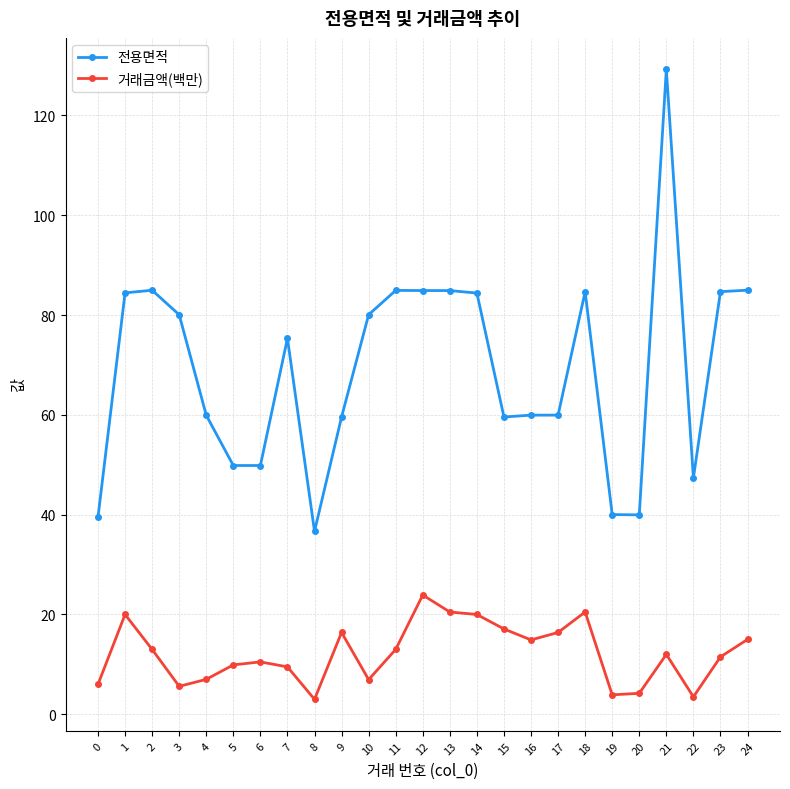

True or false: 거래금액(백만) and 전용면적 intersect in this chart.

False